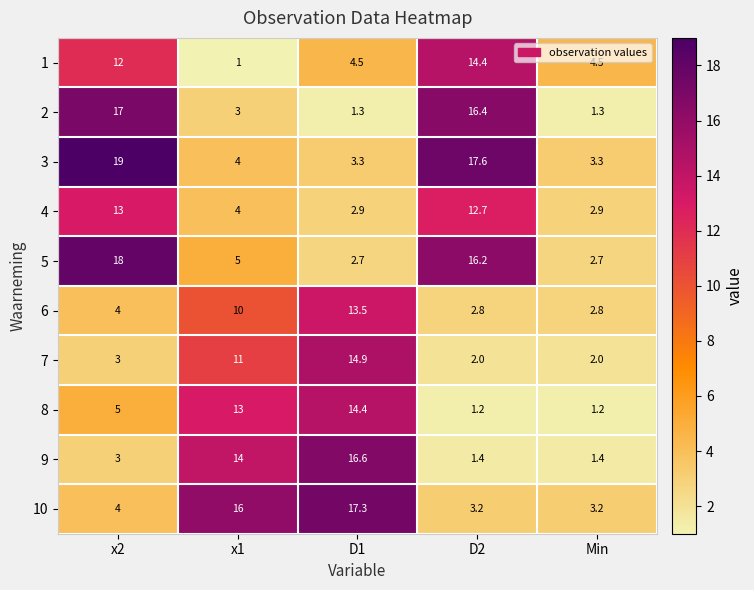

True or false: 5 has a value of 10.3 at x2.

False